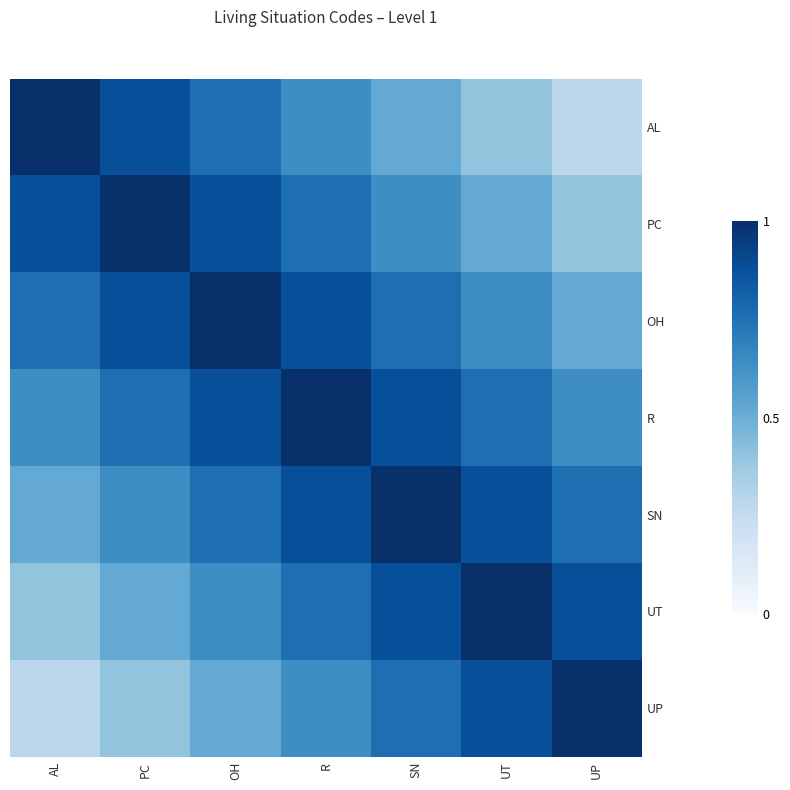

Reading right to left, what are all the values shown in this chart?

AL: UP=0.3	UT=0.4	SN=0.5	R=0.6	OH=0.8	PC=0.9	AL=1.0
PC: UP=0.4	UT=0.5	SN=0.6	R=0.8	OH=0.9	PC=1.0	AL=0.9
OH: UP=0.5	UT=0.6	SN=0.8	R=0.9	OH=1.0	PC=0.9	AL=0.8
R: UP=0.6	UT=0.8	SN=0.9	R=1.0	OH=0.9	PC=0.8	AL=0.6
SN: UP=0.8	UT=0.9	SN=1.0	R=0.9	OH=0.8	PC=0.6	AL=0.5
UT: UP=0.9	UT=1.0	SN=0.9	R=0.8	OH=0.6	PC=0.5	AL=0.4
UP: UP=1.0	UT=0.9	SN=0.8	R=0.6	OH=0.5	PC=0.4	AL=0.3